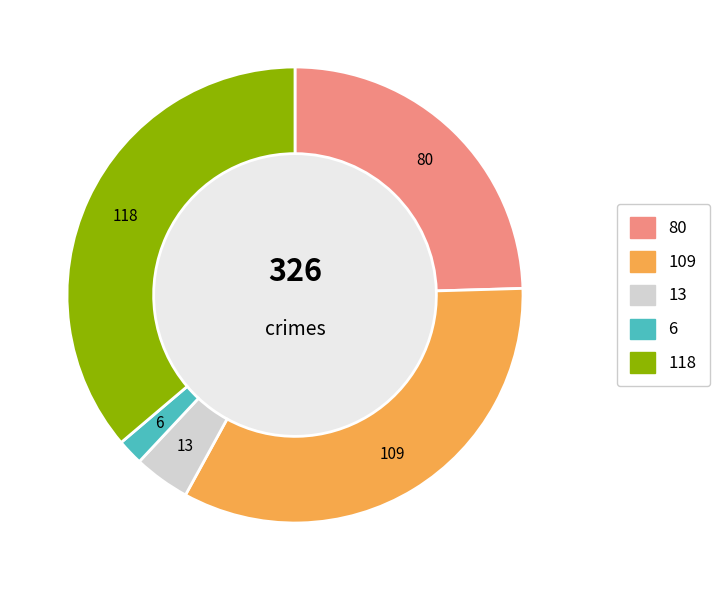

Does any single category account for the majority?

No